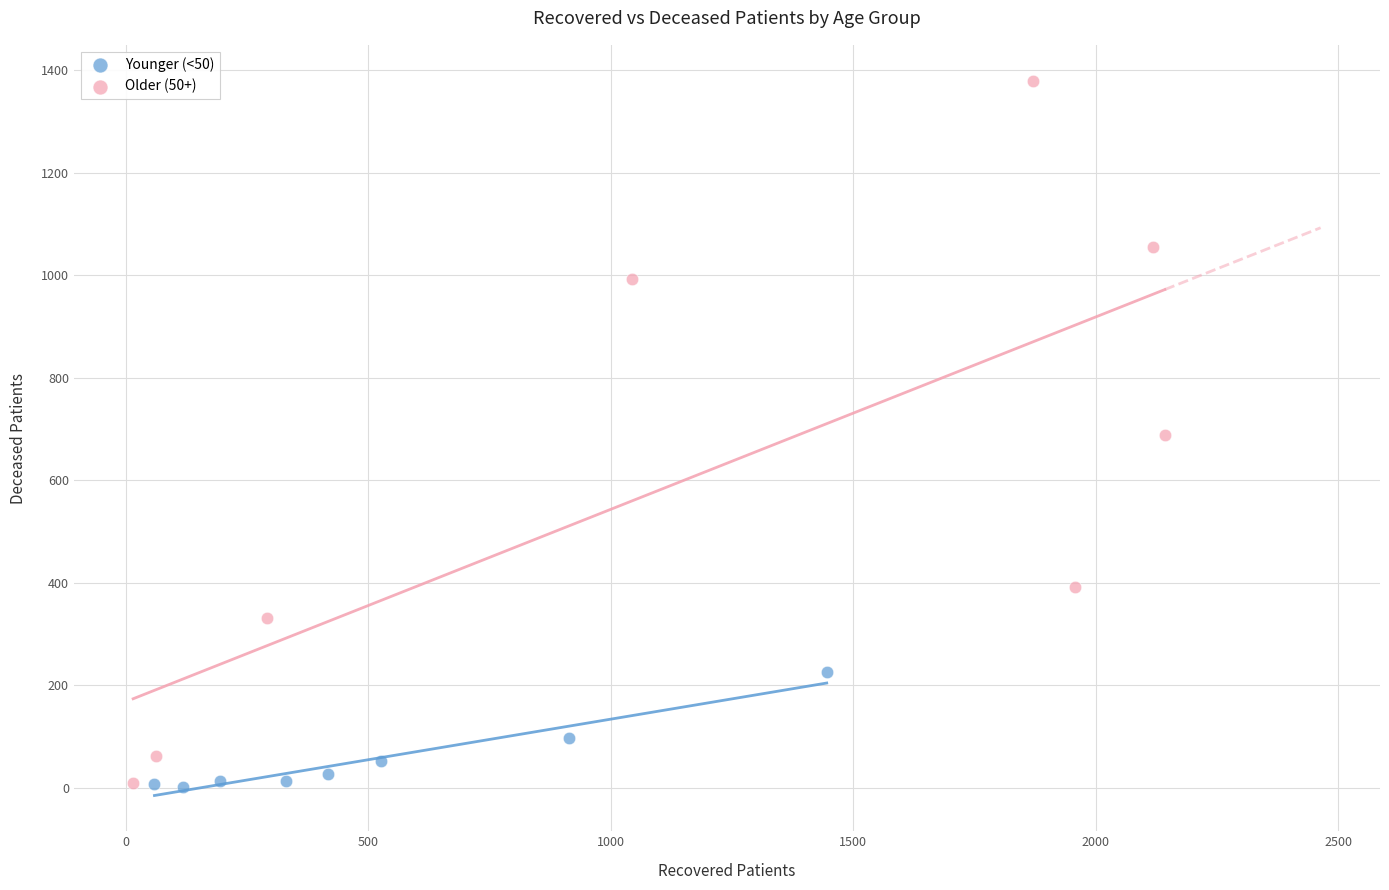

Which series contains the highest Y value?

Older (50+)